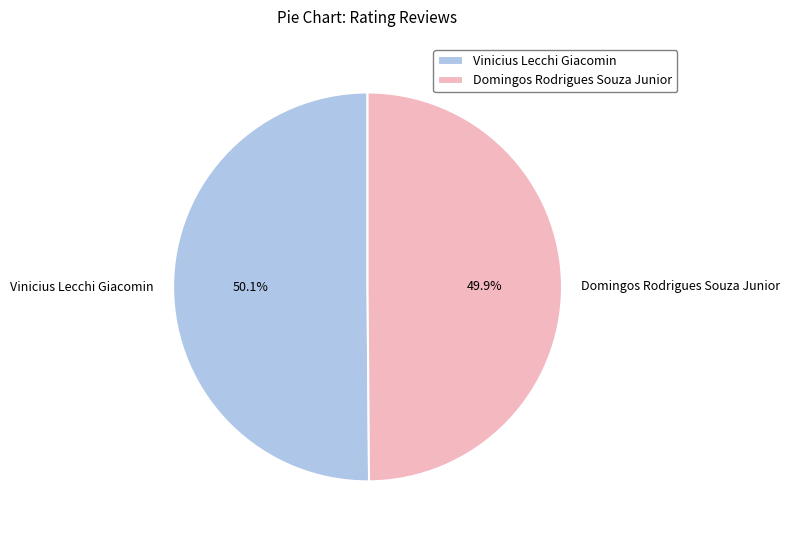

To the nearest percent, what is the combined percentage of Vinicius Lecchi Giacomin and Domingos Rodrigues Souza Junior?

100%